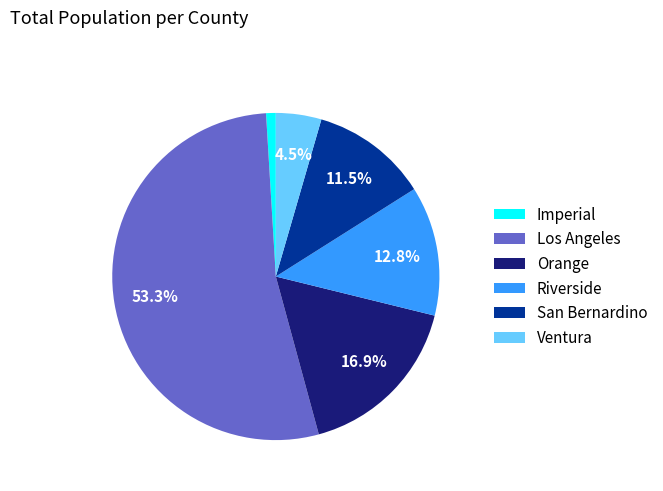

To the nearest percent, what portion does Riverside represent?

13%